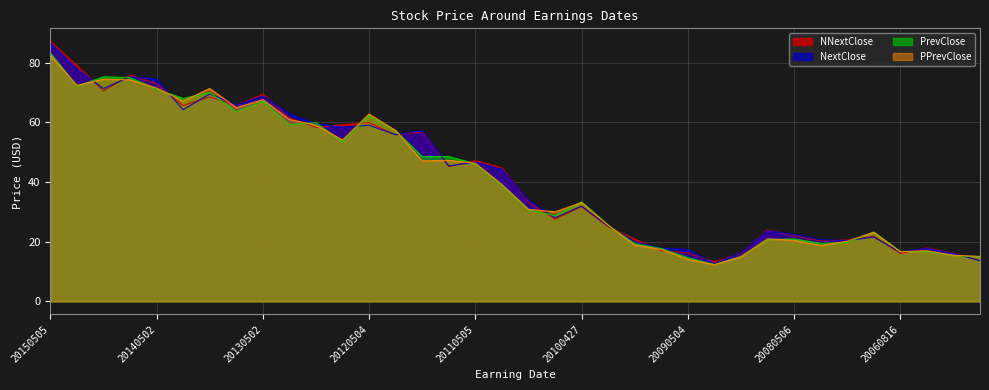

How many data points in NextClose are less than 44?

18